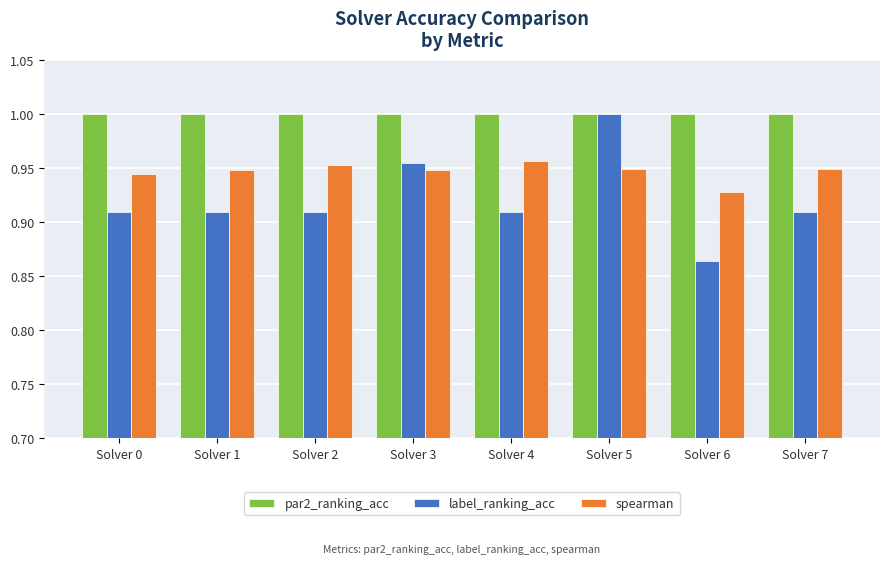

At which category is the sum across all series the highest?

Solver 5